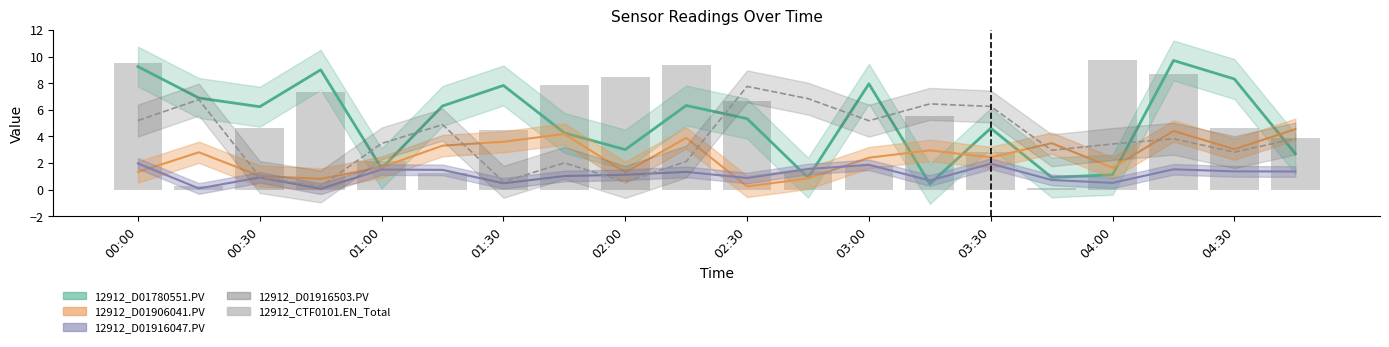

Where does the data first go above 4?

00:00